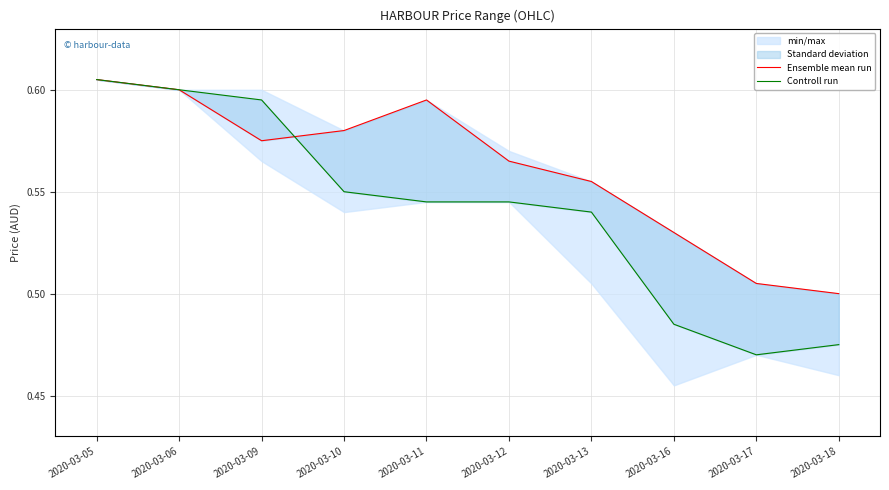

What is the value of the Controll run point at the 8th from the left?

0.5